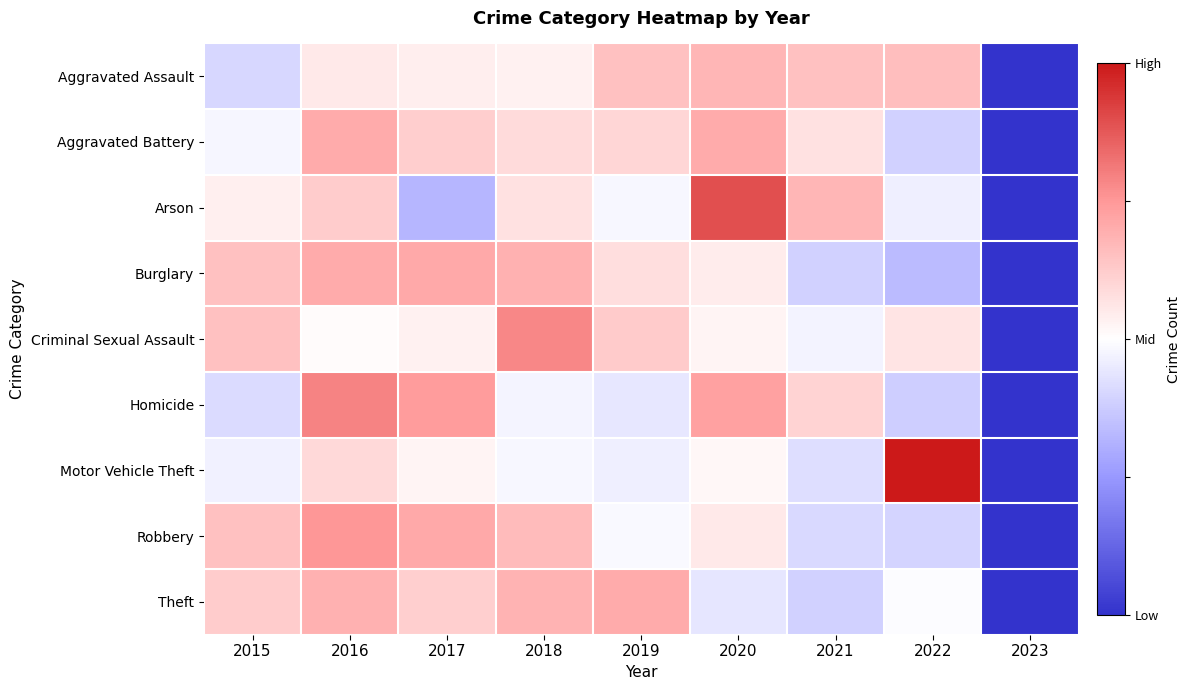

Reading left to right, transcribe all the data shown in this chart.

Aggravated Assault: 2015=-0.2	2016=0.1	2017=0.1	2018=0.1	2019=0.3	2020=0.4	2021=0.3	2022=0.3	2023=-1.0
Aggravated Battery: 2015=-0.0	2016=0.4	2017=0.2	2018=0.2	2019=0.2	2020=0.4	2021=0.1	2022=-0.2	2023=-1.0
Arson: 2015=0.1	2016=0.2	2017=-0.4	2018=0.1	2019=-0.0	2020=0.8	2021=0.4	2022=-0.1	2023=-1.0
Burglary: 2015=0.3	2016=0.4	2017=0.4	2018=0.4	2019=0.2	2020=0.1	2021=-0.2	2022=-0.3	2023=-1.0
Criminal Sexual Assault: 2015=0.3	2016=0.0	2017=0.1	2018=0.6	2019=0.3	2020=0.1	2021=-0.1	2022=0.1	2023=-1.0
Homicide: 2015=-0.2	2016=0.6	2017=0.5	2018=-0.1	2019=-0.1	2020=0.5	2021=0.2	2022=-0.2	2023=-1.0
Motor Vehicle Theft: 2015=-0.1	2016=0.2	2017=0.0	2018=-0.0	2019=-0.1	2020=0.0	2021=-0.2	2022=1.0	2023=-1.0
Robbery: 2015=0.3	2016=0.5	2017=0.4	2018=0.3	2019=-0.0	2020=0.1	2021=-0.2	2022=-0.2	2023=-1.0
Theft: 2015=0.2	2016=0.4	2017=0.2	2018=0.4	2019=0.4	2020=-0.1	2021=-0.2	2022=-0.0	2023=-1.0